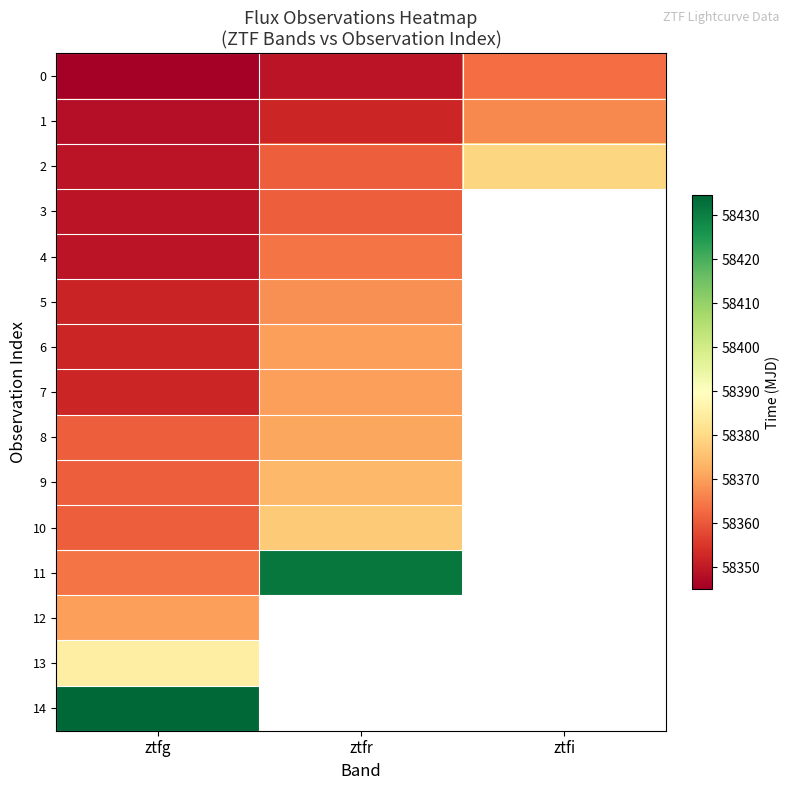

How many data points in 0 are less than 58349?

1